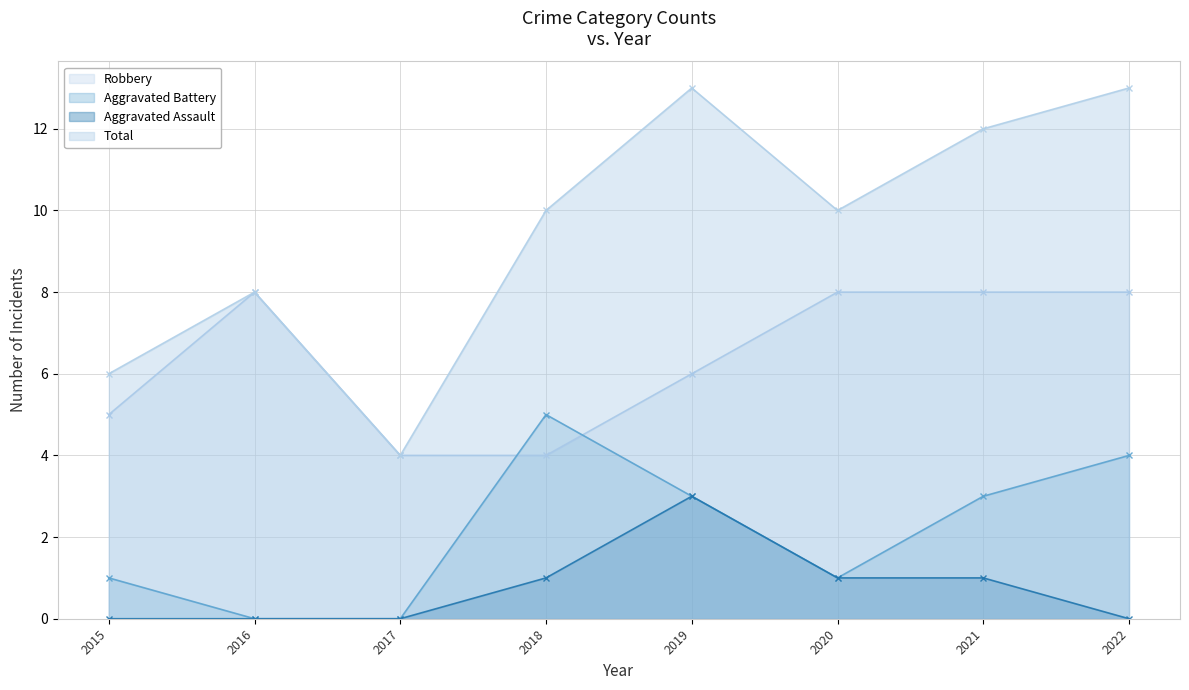

Reading left to right, what are all the values shown in this chart?

Robbery: 5	8	4	4	6	8	8	8
Aggravated Battery: 1	0	0	5	3	1	3	4
Aggravated Assault: 0	0	0	1	3	1	1	0
Total: 6	8	4	10	13	10	12	13